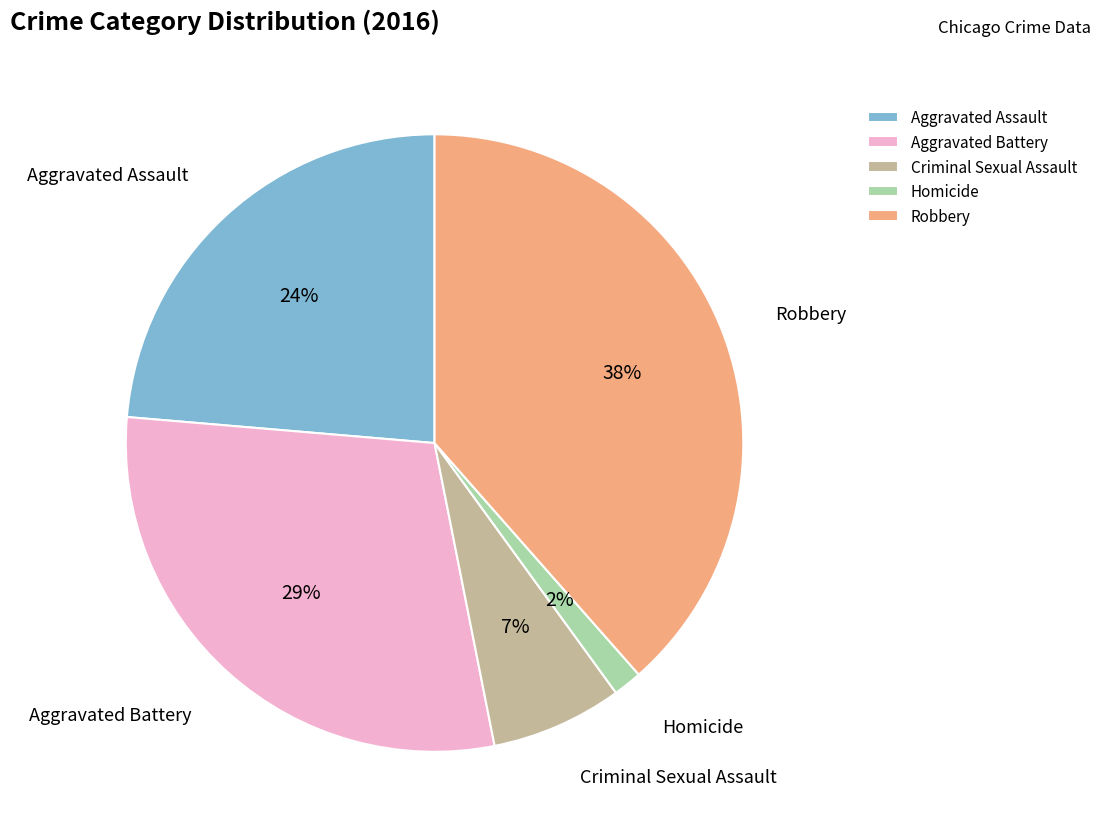

Between Aggravated Assault and Criminal Sexual Assault, which is larger?

Aggravated Assault